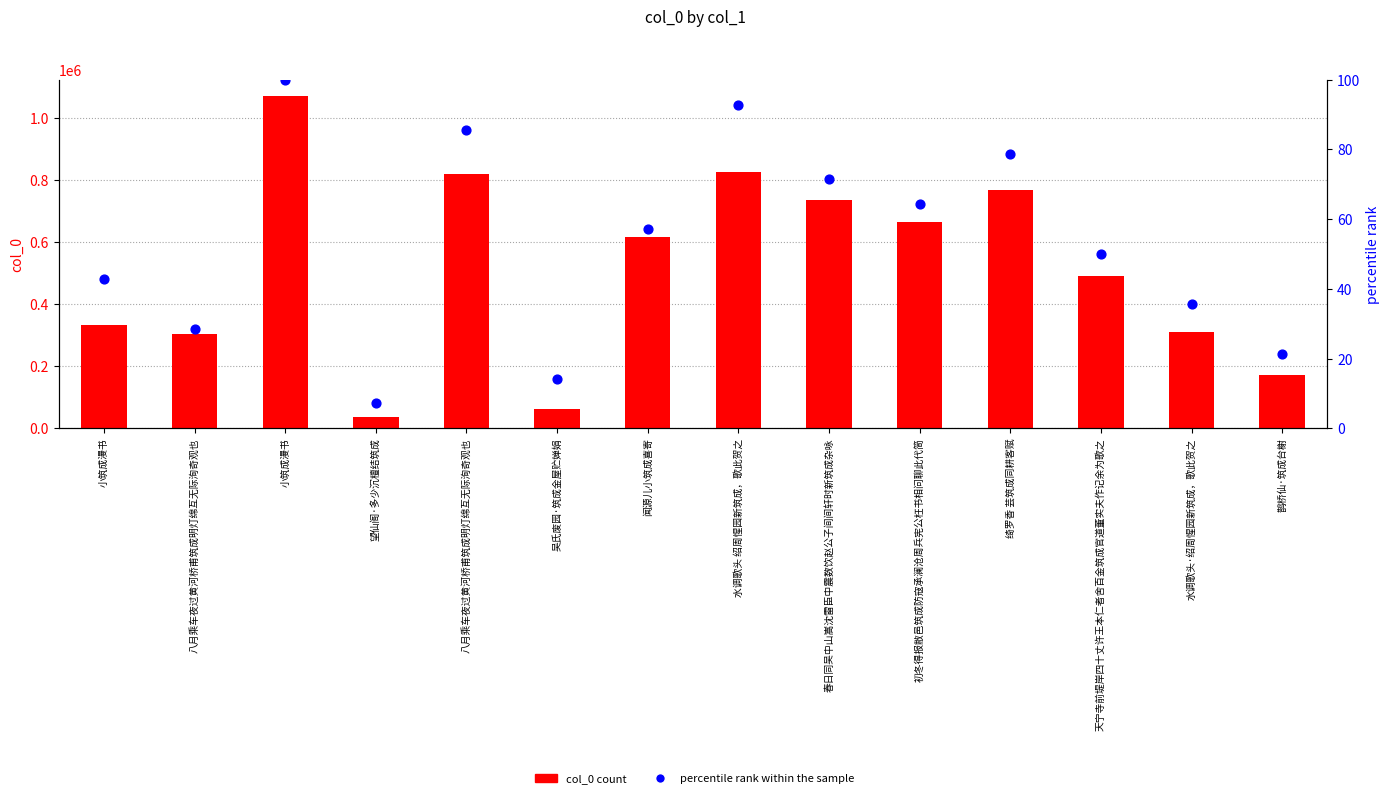

Which series has the largest total across all categories?

col_0 count